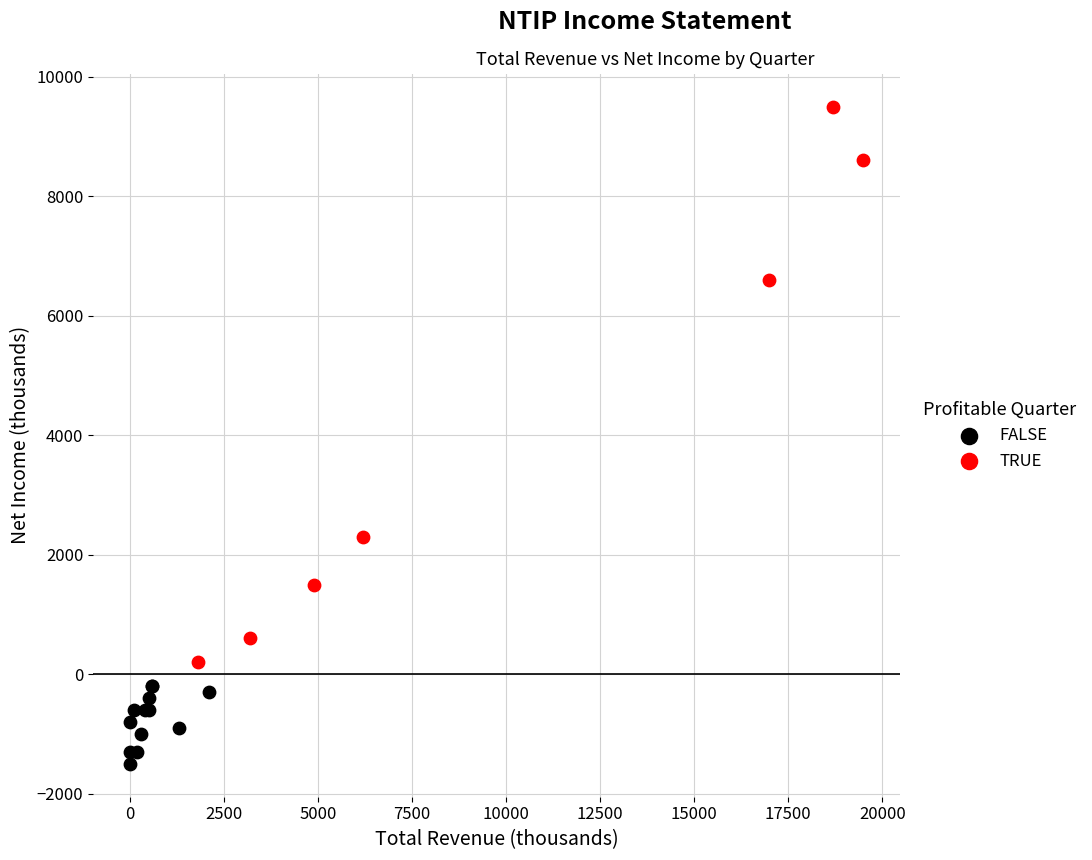

Which series has the widest spread of Y values?

TRUE